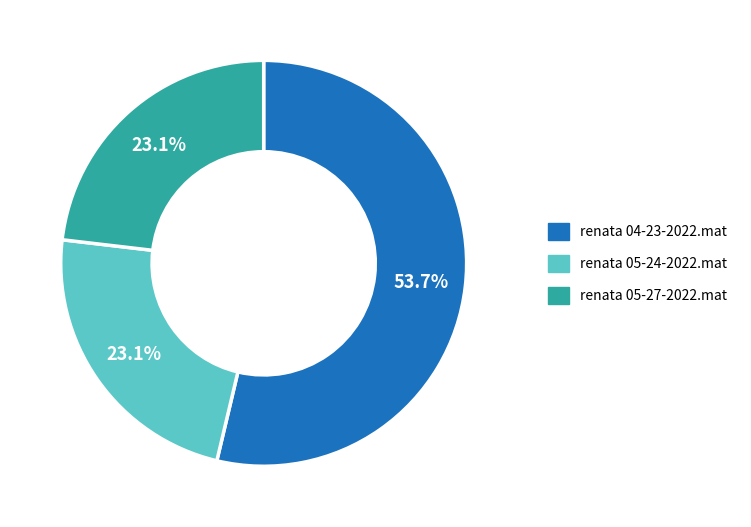

What is the majority slice?

renata 04-23-2022.mat